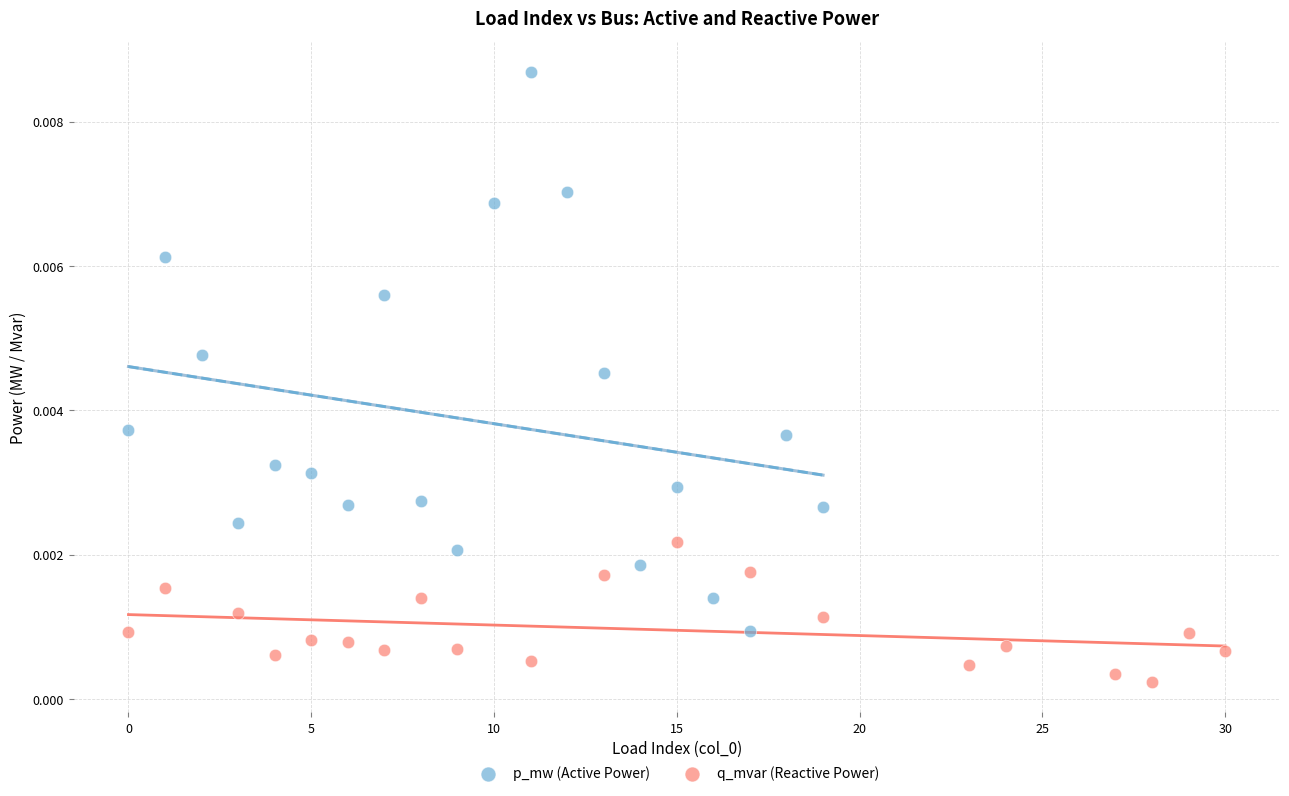

Which series contains the highest Y value?

p_mw (Active Power)